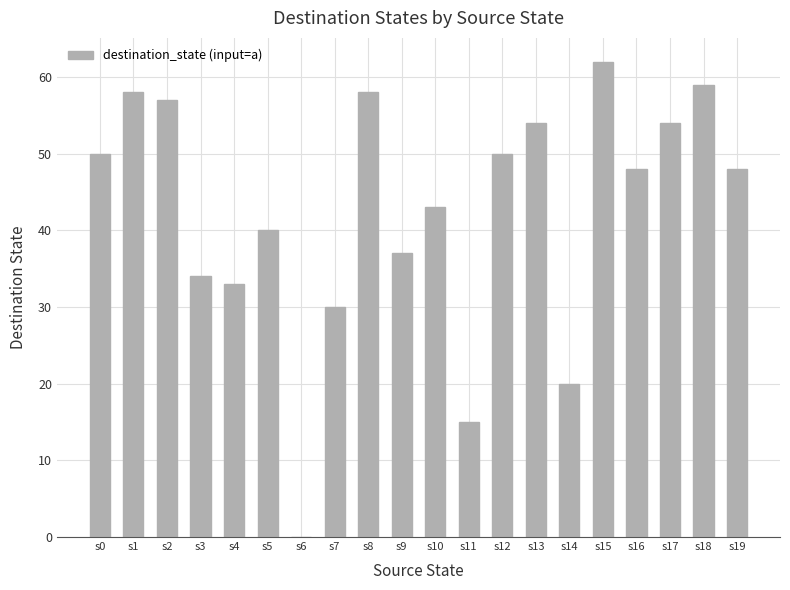

At which label is the value closest to 31?

s7